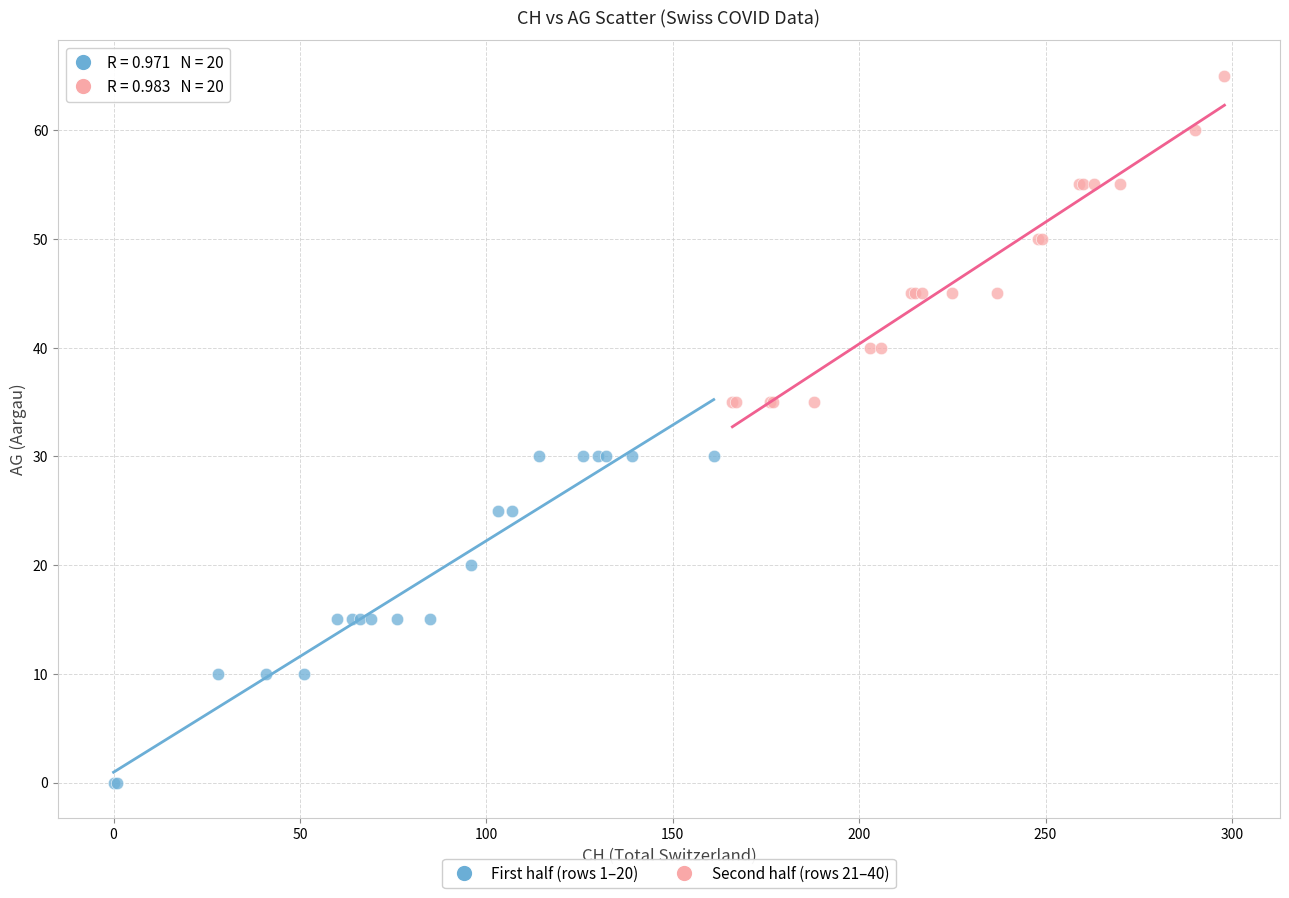

Which series reaches the maximum Y coordinate?

Second half (rows 21–40)